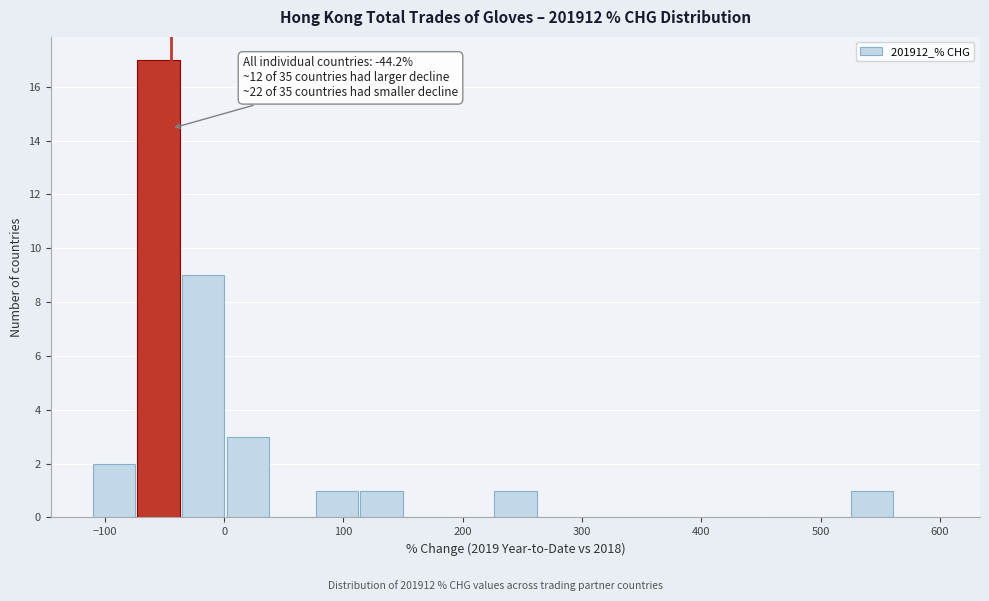

Read against the x-axis, roughly where is the centre of the tallest bar?

-50